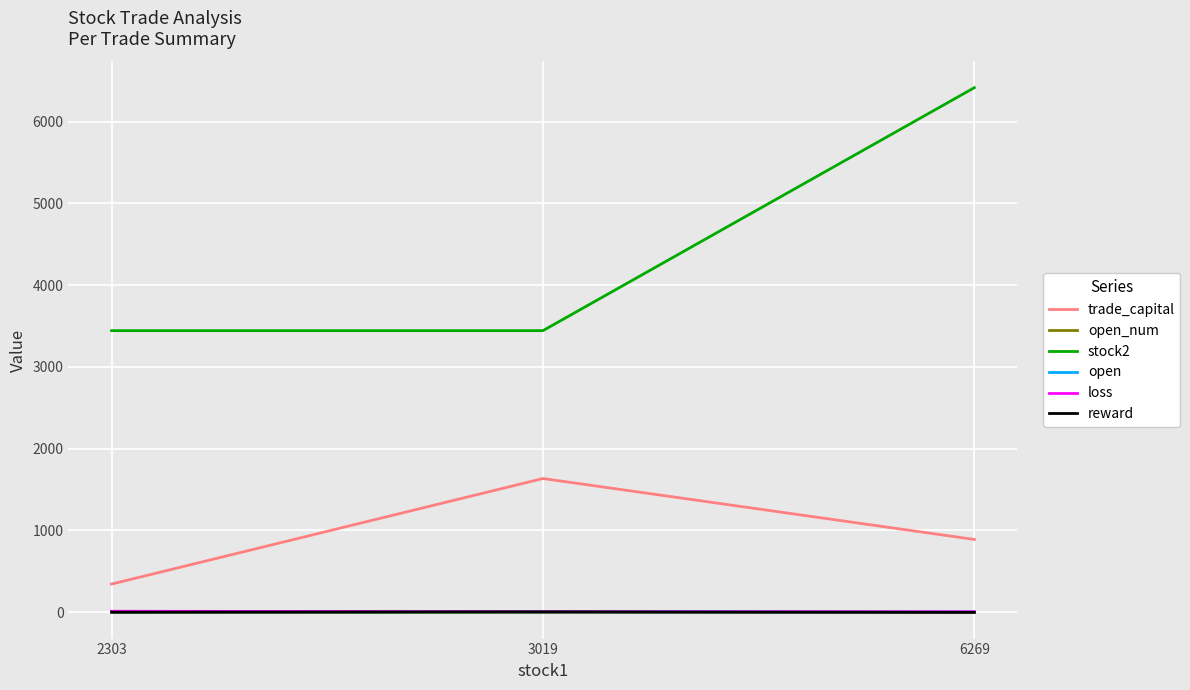

The value of reward at 6269 is -1.9. True or false?

True